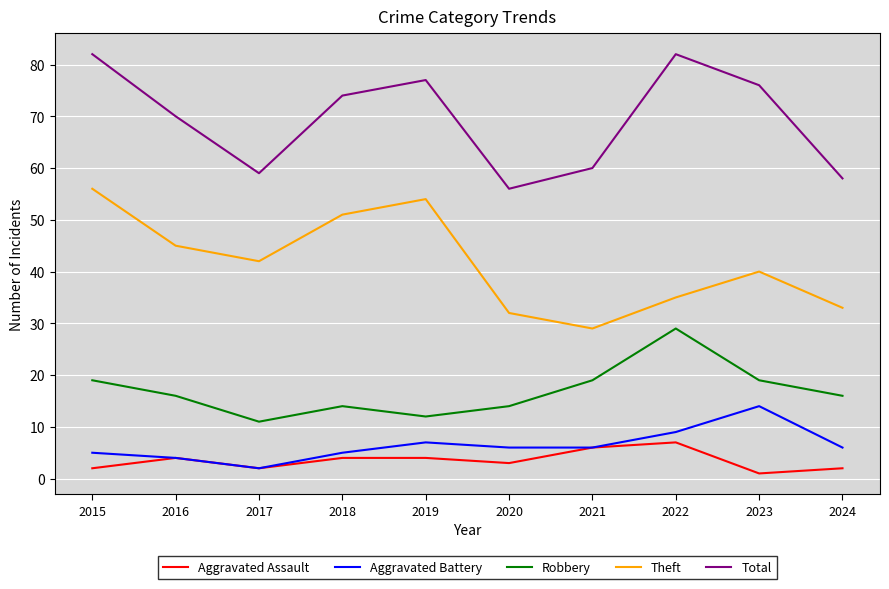

True or false: Theft and Total intersect in this chart.

False